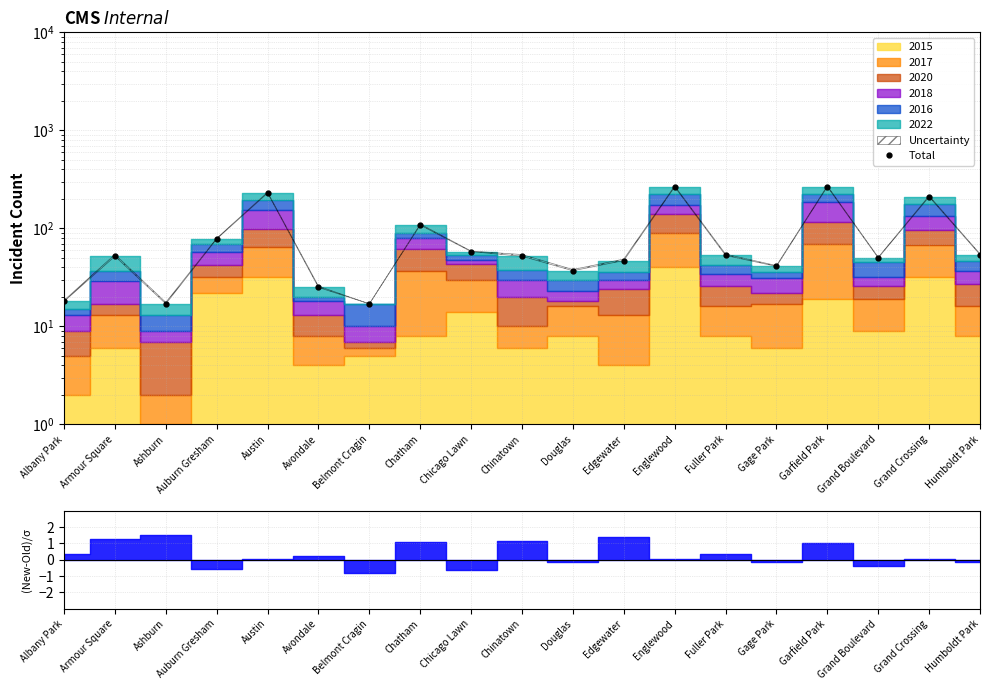

Where is the first local minimum?

Ashburn